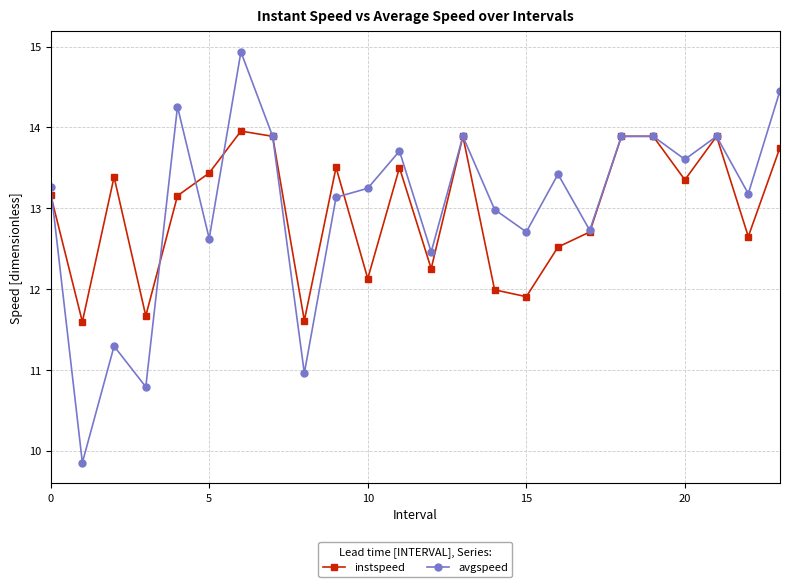

What are all the series names shown in the legend?

instspeed, avgspeed